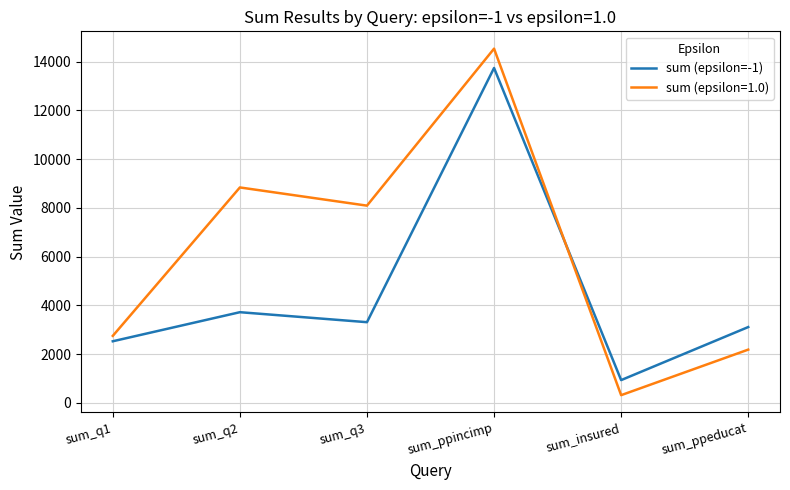

List the series in order of their peak value, lowest first.

sum (epsilon=-1), sum (epsilon=1.0)